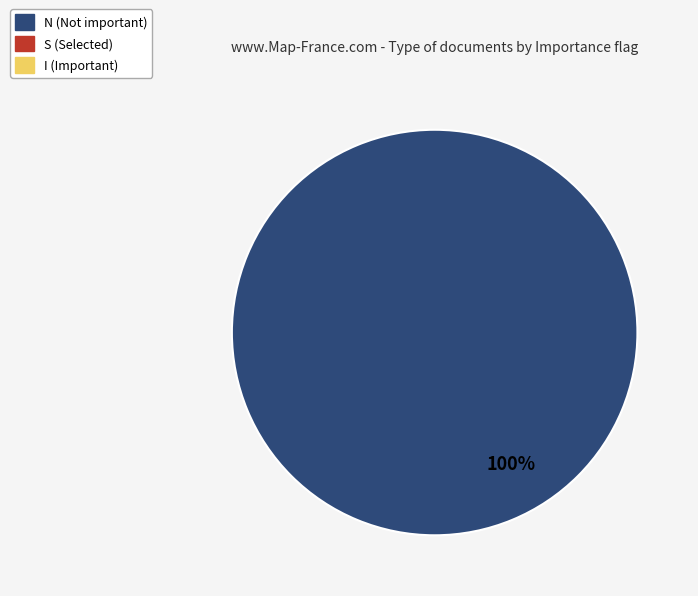

Is there any slice that represents more than half of the pie?

Yes